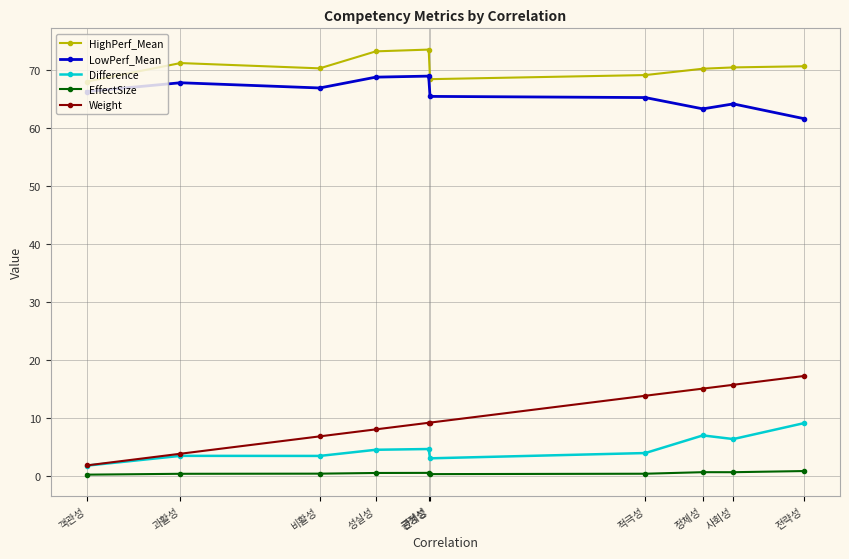

What is the value of the Difference point at the 10th from the left?

9.0